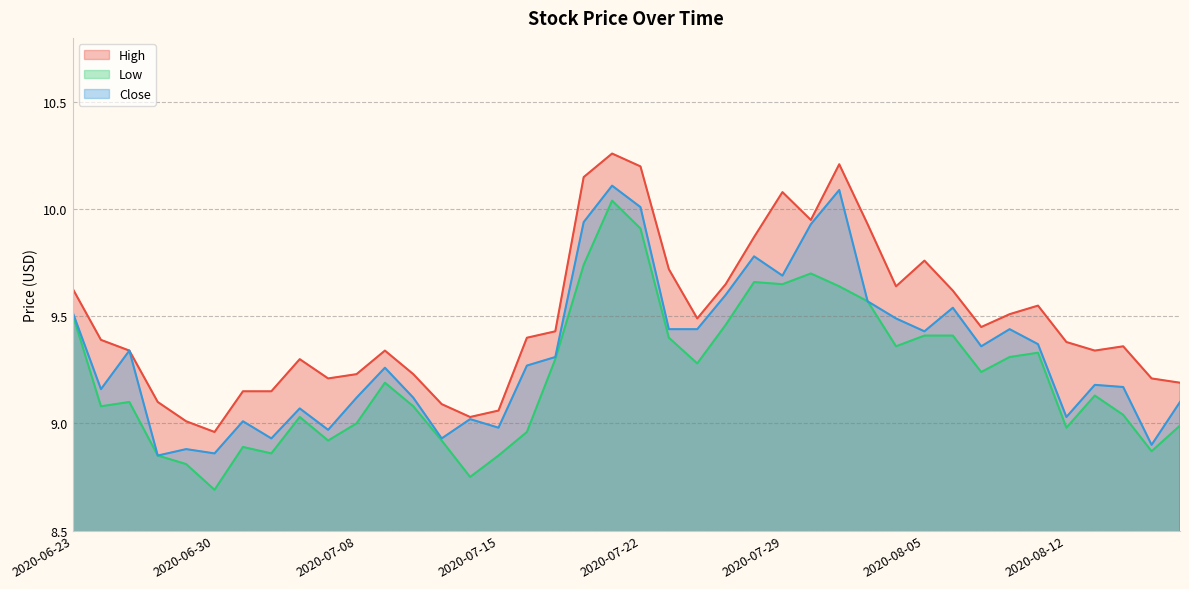

At how many categories does at least one series exceed 9?

39